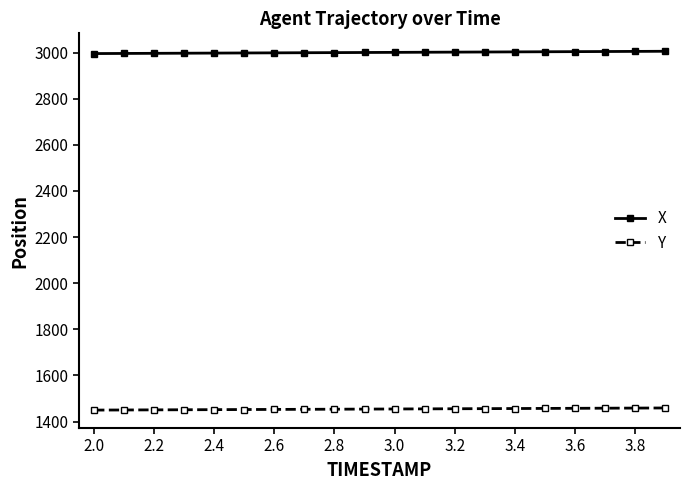

What is the value of the X point at the 14th from the left?

3002.2